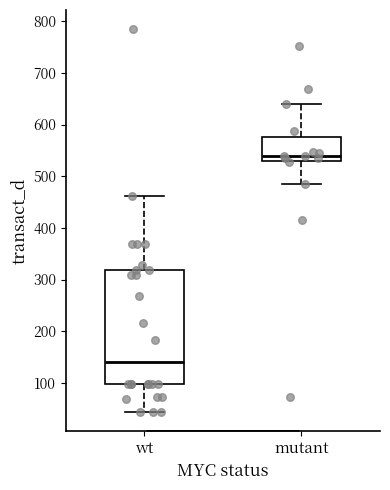

Where is the upper edge of the box for wt on the y-axis? The values are not printed on the chart, so give them approximately, as read against the axis.

320